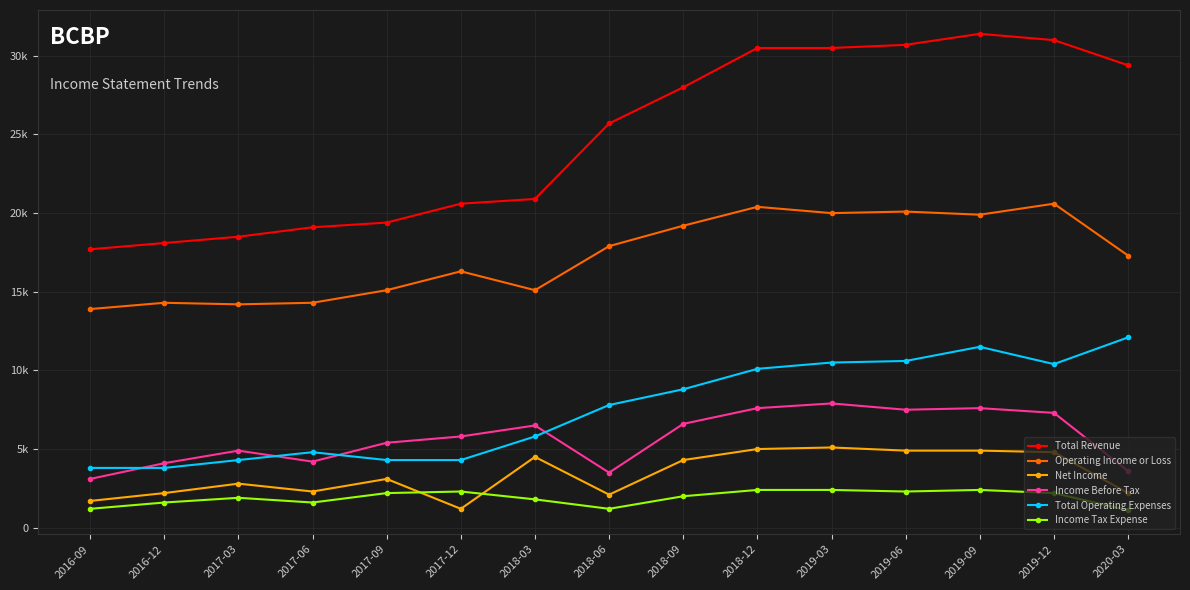

At which category does Net Income reach its first local peak?

2017-03